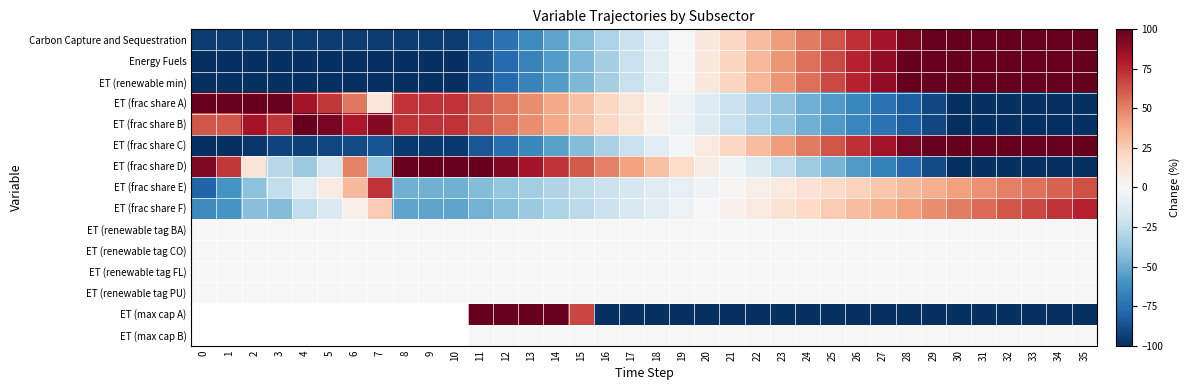

Is the value of ET (frac share B) at 13 greater than the value of ET (max cap A) at 18?

Yes